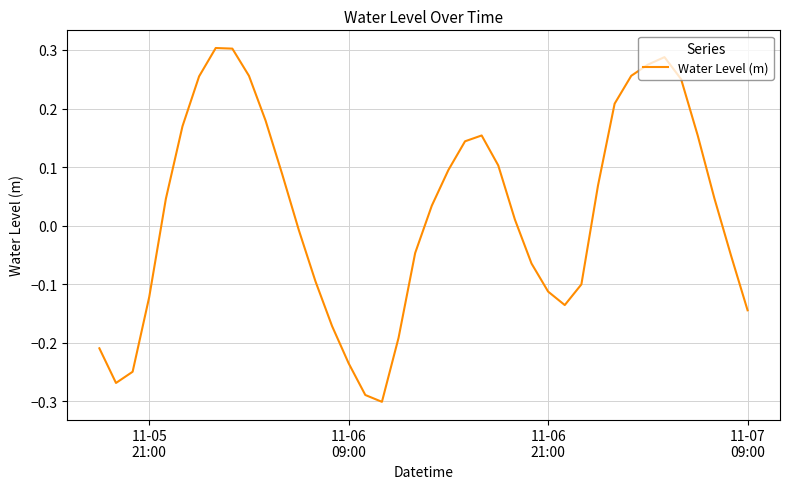

How many lines are shown in the chart?

1